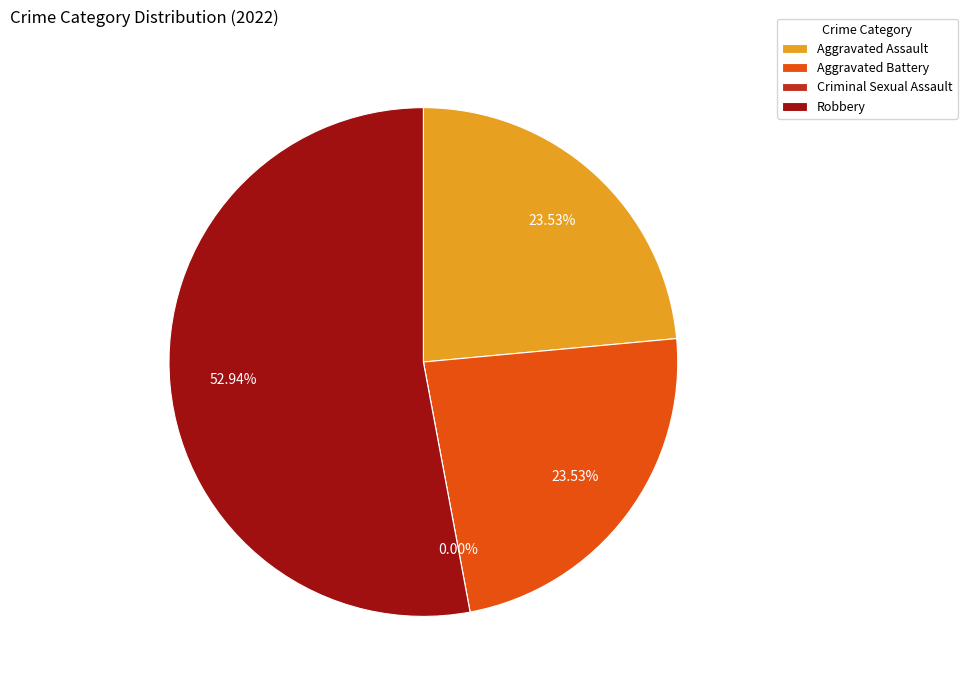

Combined, do Robbery and Aggravated Assault account for over 50%?

Yes